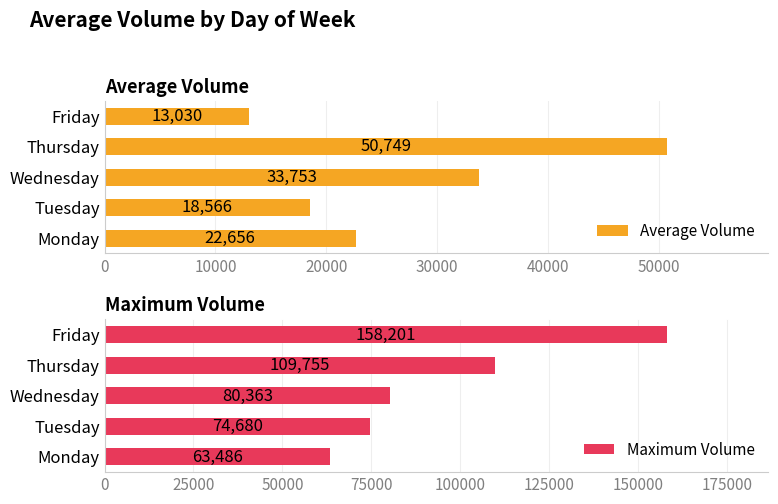

Is it true that Average Volume equals 32958 at Monday?

False